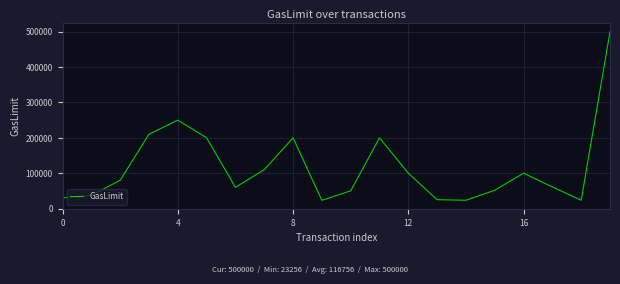

What is the difference between the maximum and minimum values?

476744